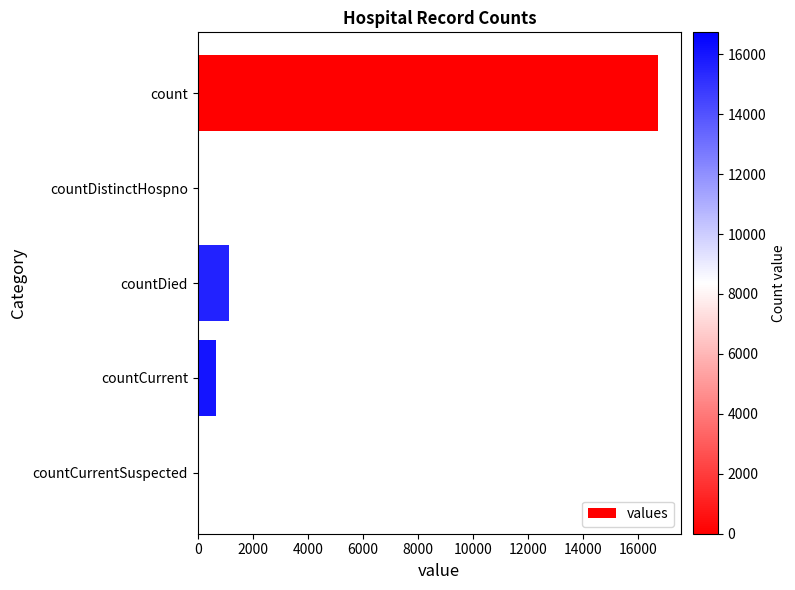

What is the change in value from countDied to countCurrentSuspected?

-1142